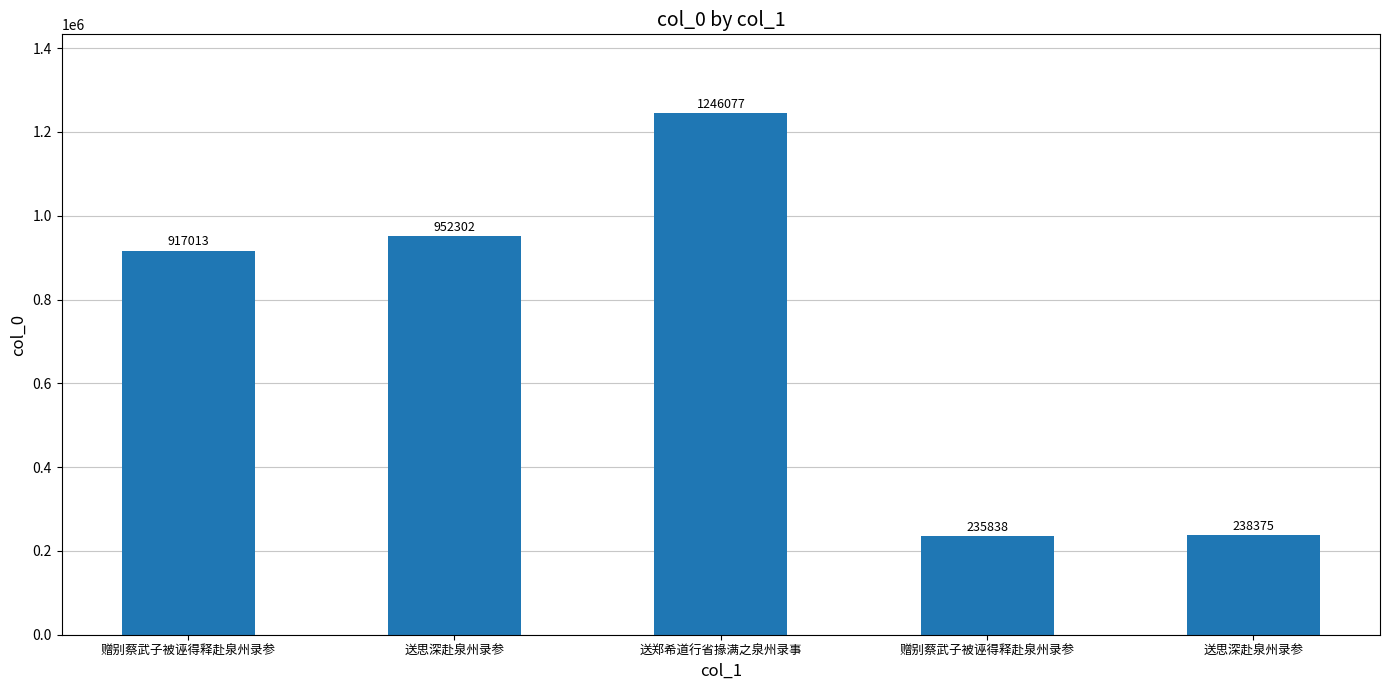

How many data points are less than 917013?

2